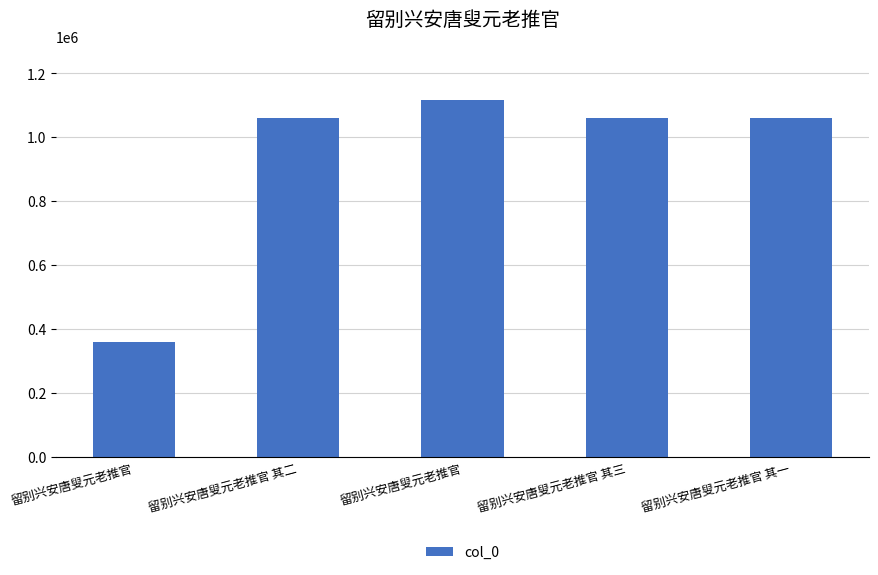

The value at 留别兴安唐叟元老推官 is 728168. True or false?

False